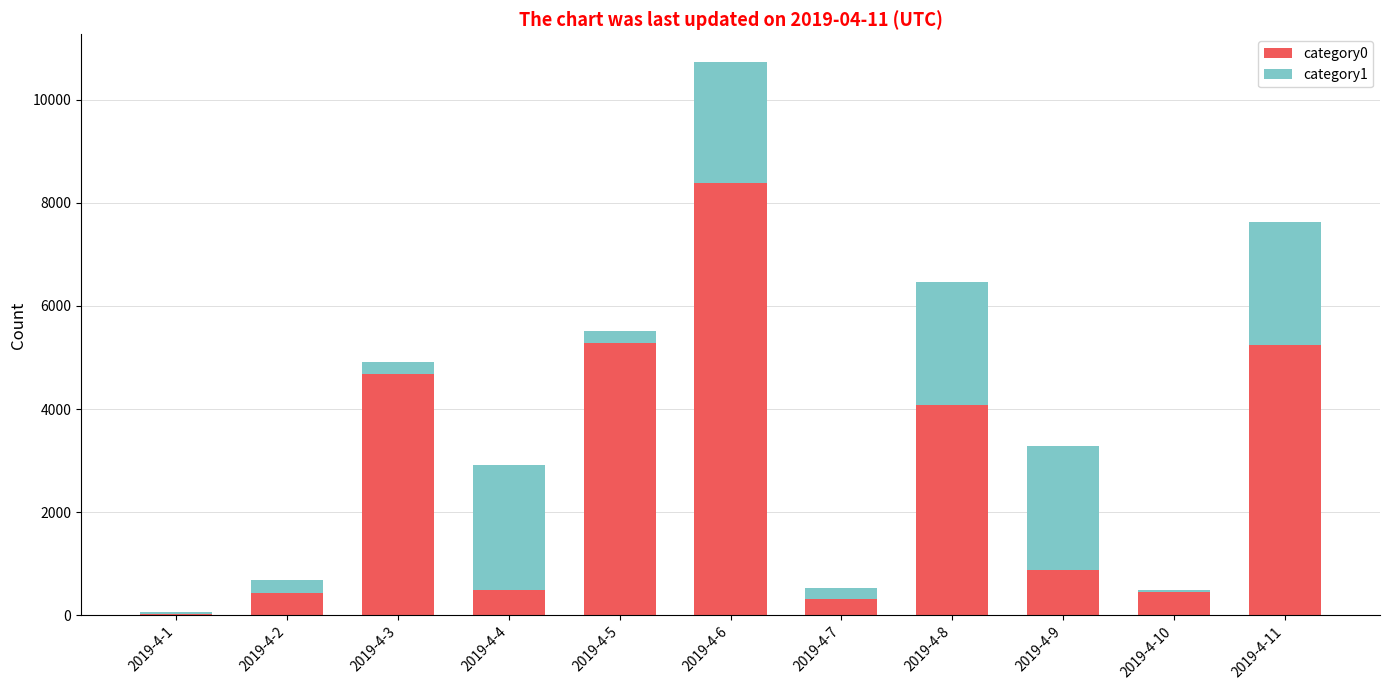

At which category is the sum across all series the highest?

2019-4-6